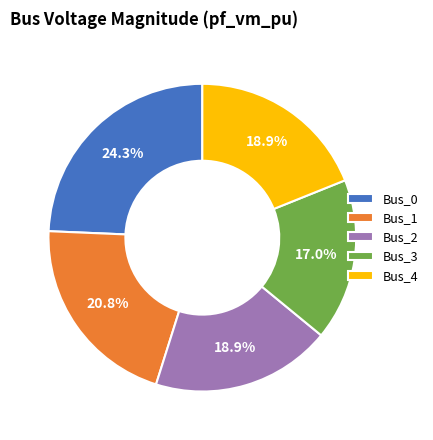

Which has a higher value, Bus_4 or Bus_0?

Bus_0